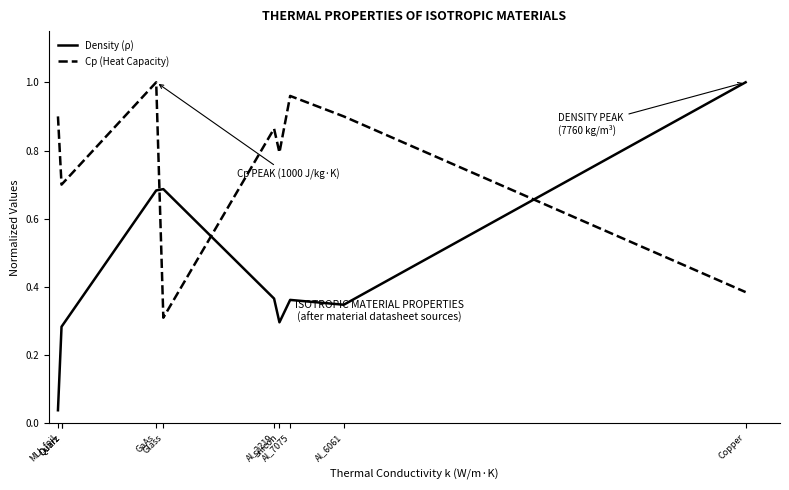

Rank the series by their maximum value, from highest to lowest.

Density (ρ), Cp (Heat Capacity)